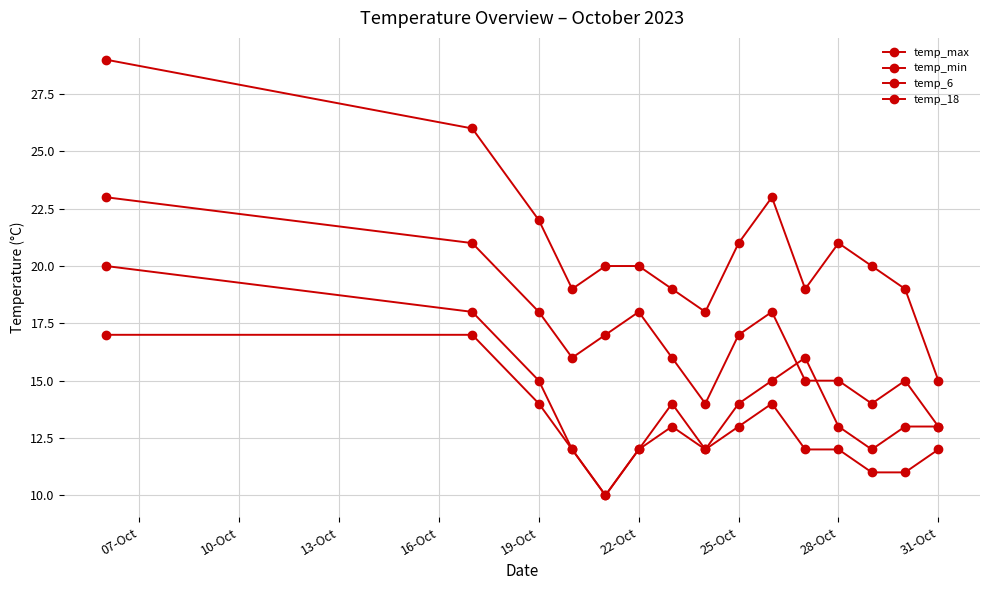

Count the number of data series in this chart.

4